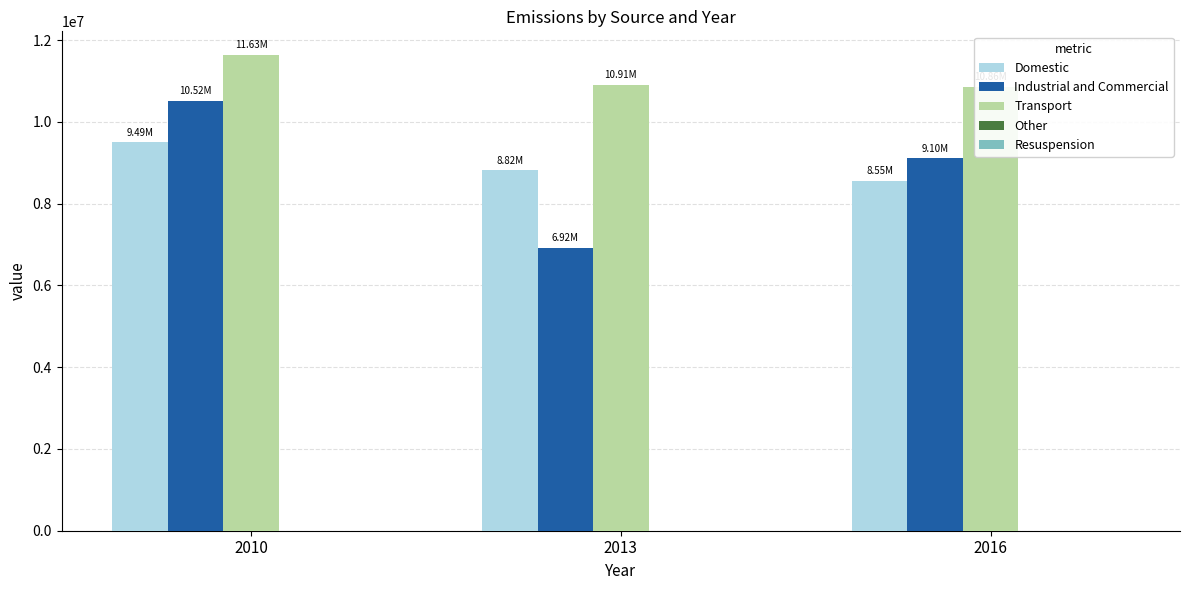

At how many categories does at least one series exceed 11363127?

1